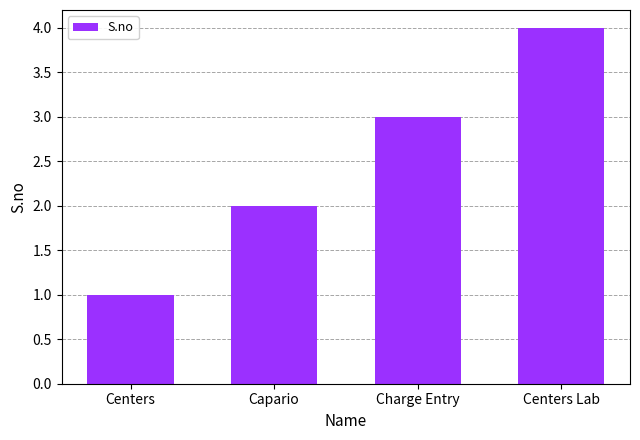

What value does the data have at Capario?

2